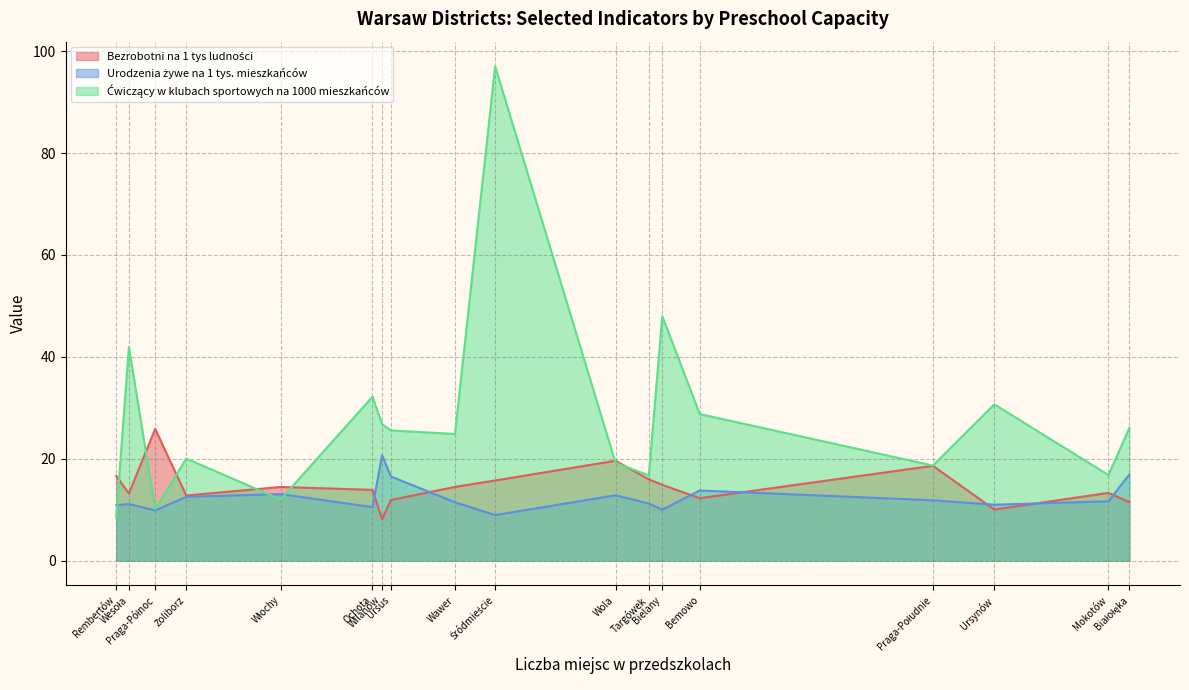

Which series has the largest total across all categories?

Ćwiczący w klubach sportowych na 1000 mieszkańców